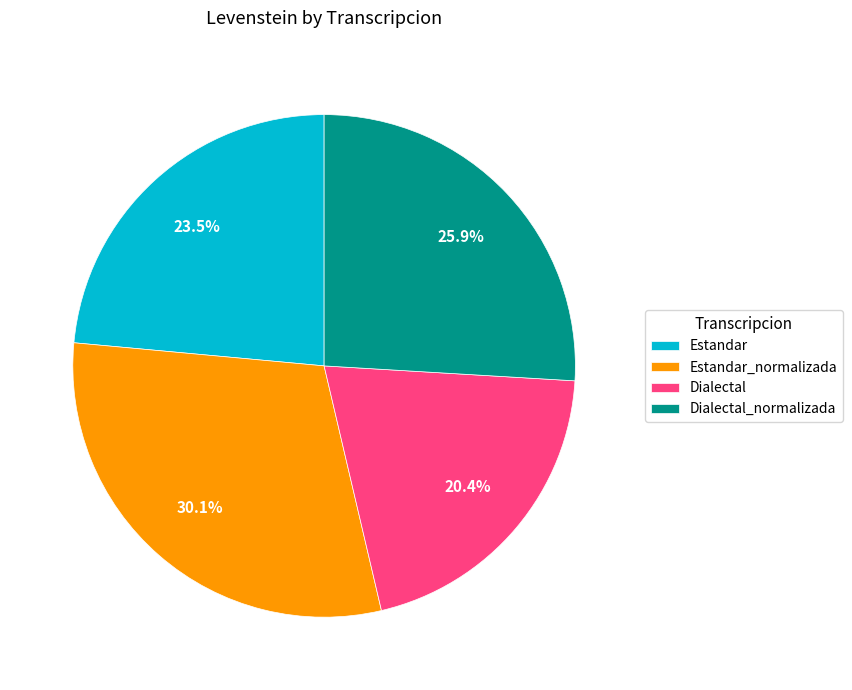

Combined, do Estandar and Dialectal_normalizada account for over 50%?

No